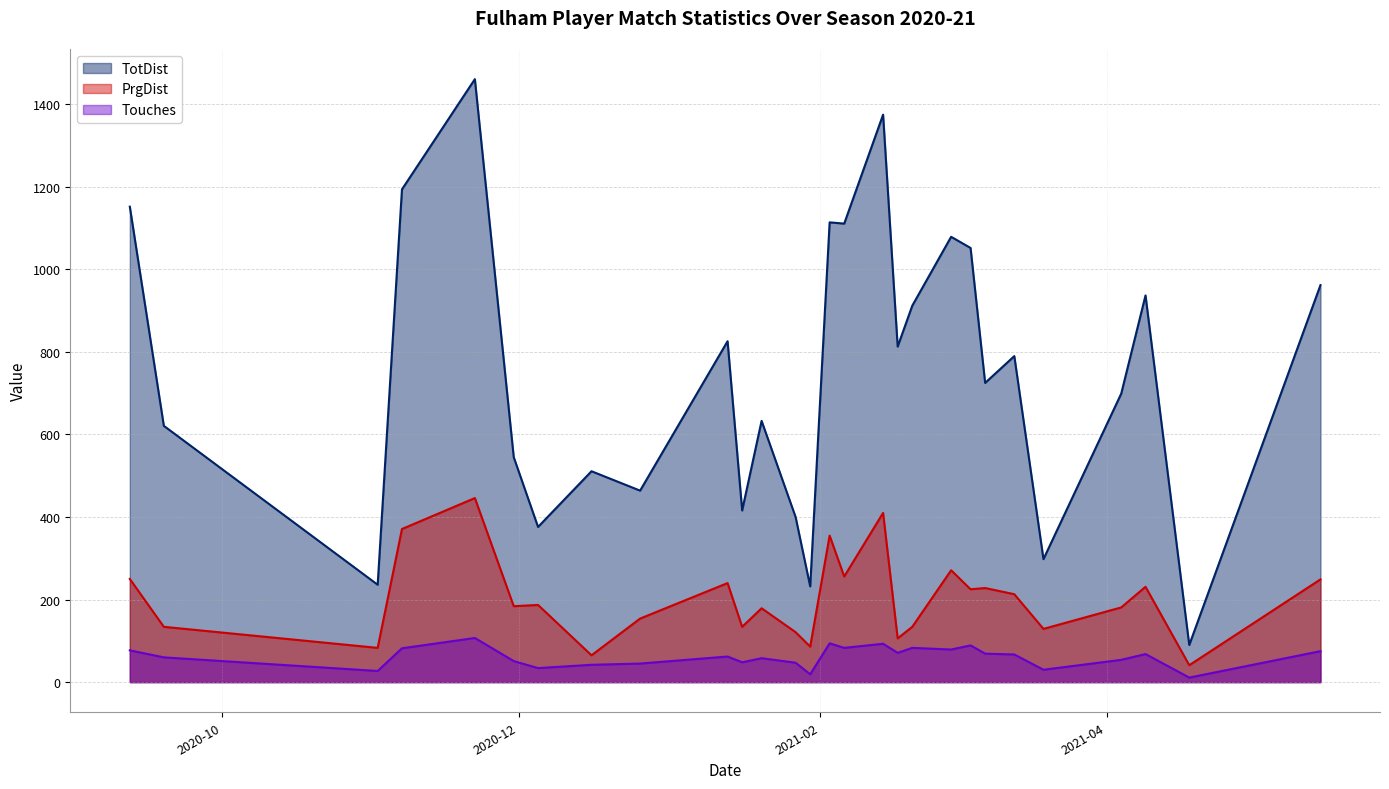

Is the value of Touches at 2021-01-27 greater than the value of PrgDist at 2021-01-16?

No